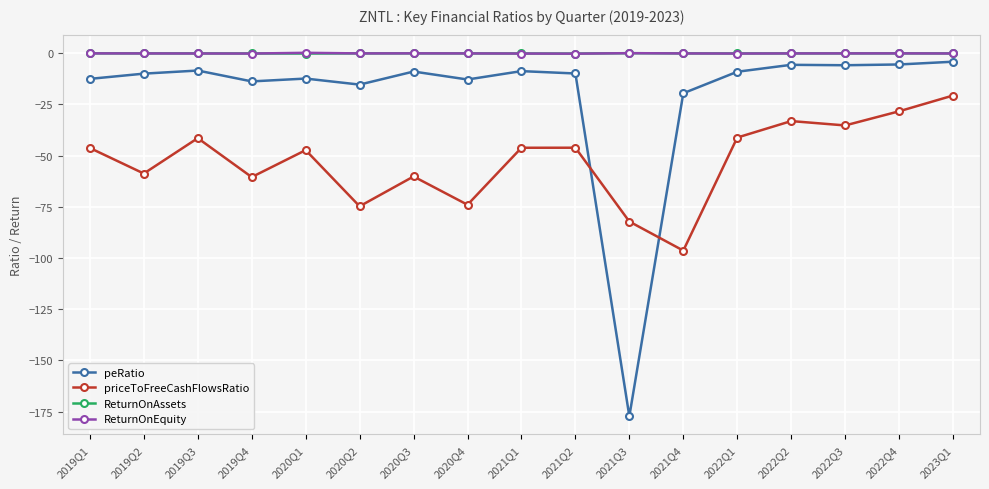

How many categories are shown in the chart?

17